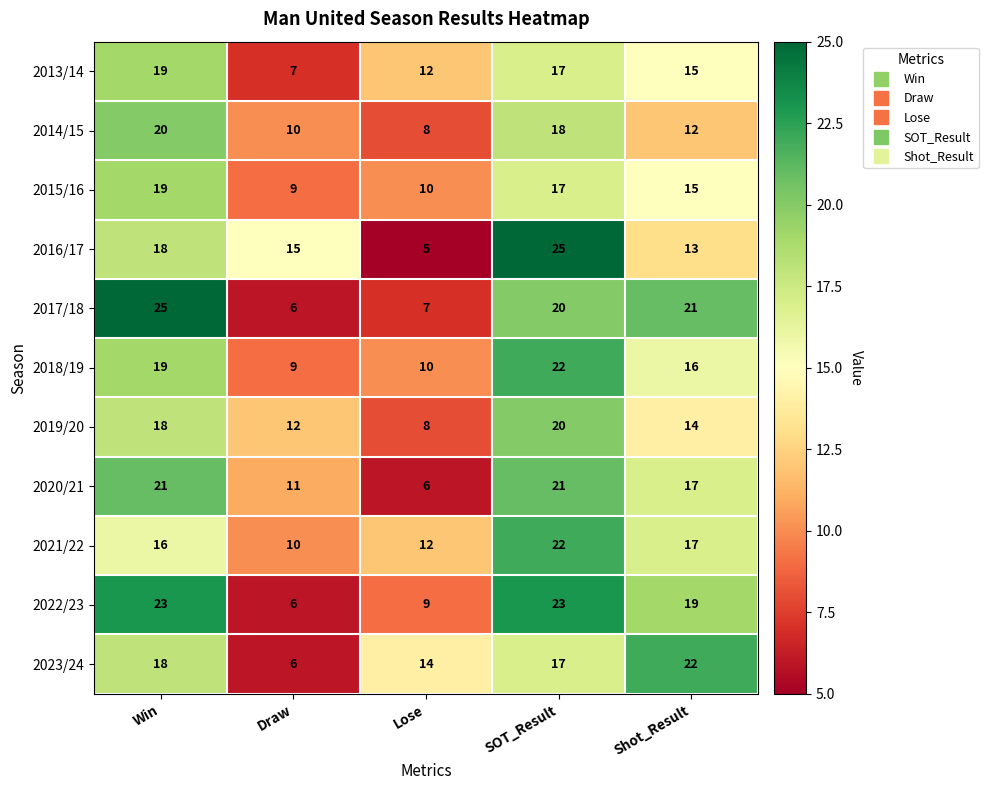

What is the sum of the 2021/22 values at Win and Lose?

28